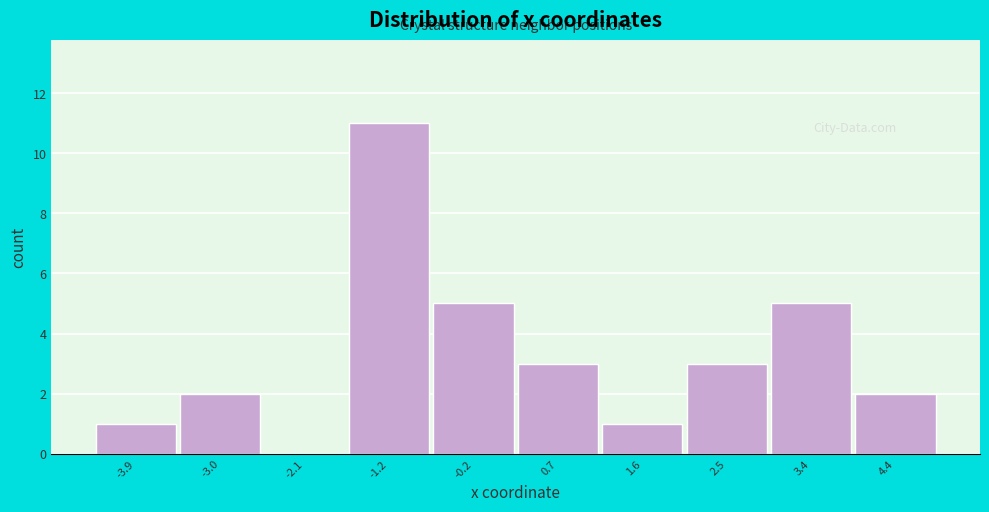

Which range on the x-axis has the tallest bar?

-1.6 to -0.7